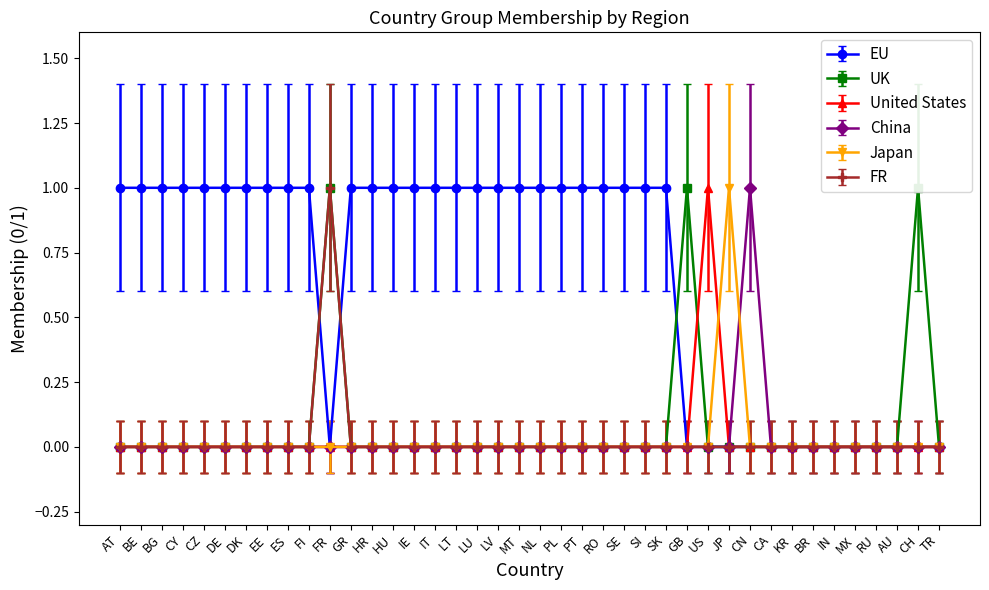

At which label does China reach its minimum?

AT